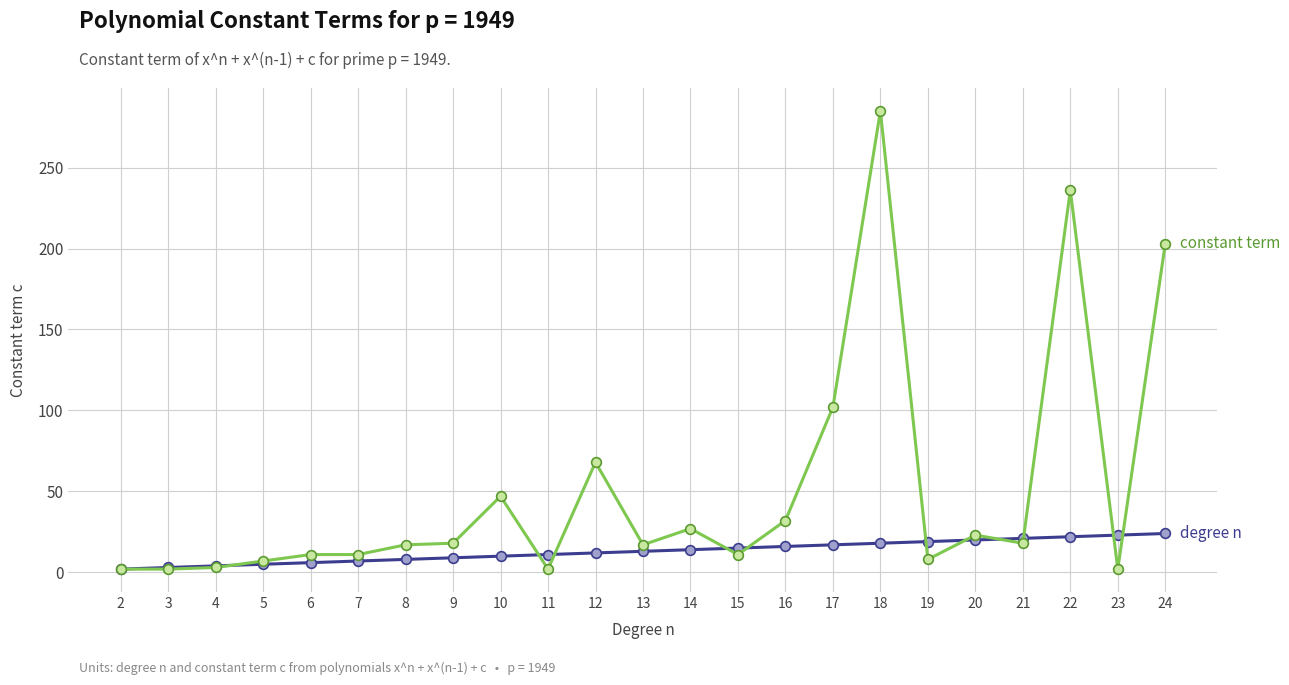

What is the maximum value shown in the chart?

285